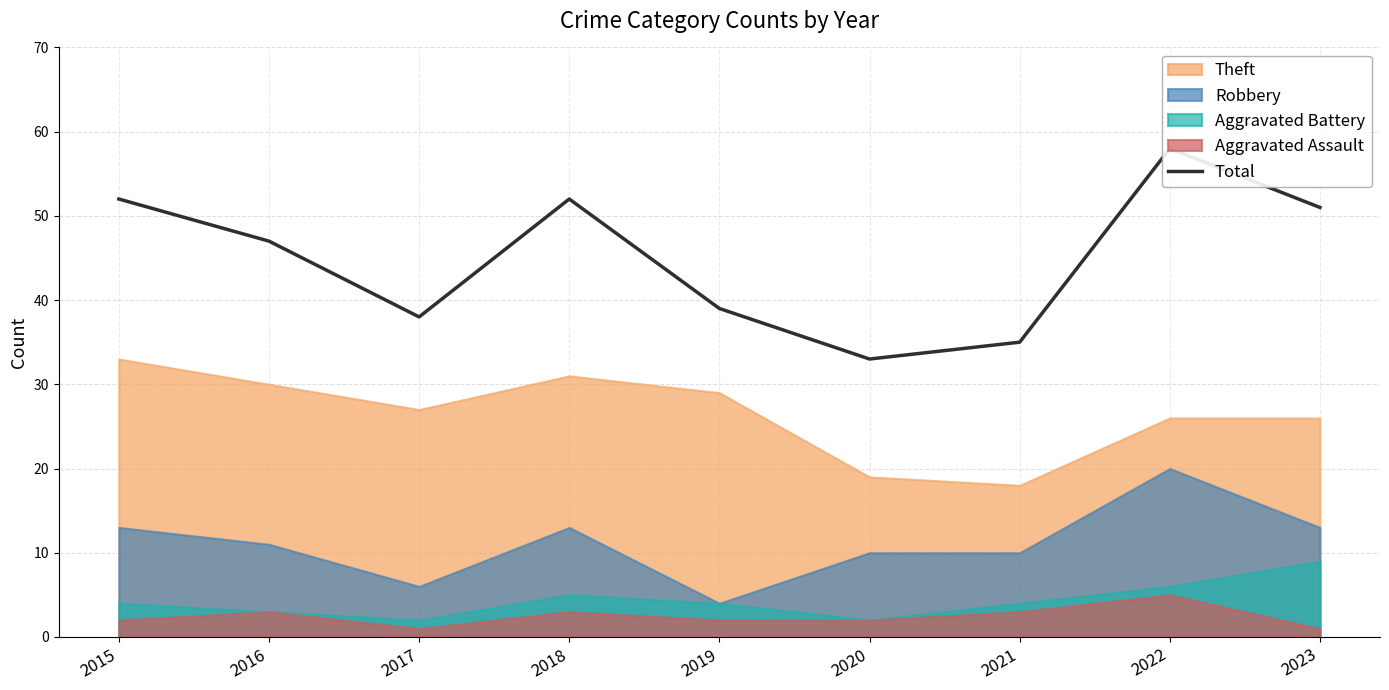

What is the change in value from 2022 to 2023?

-7